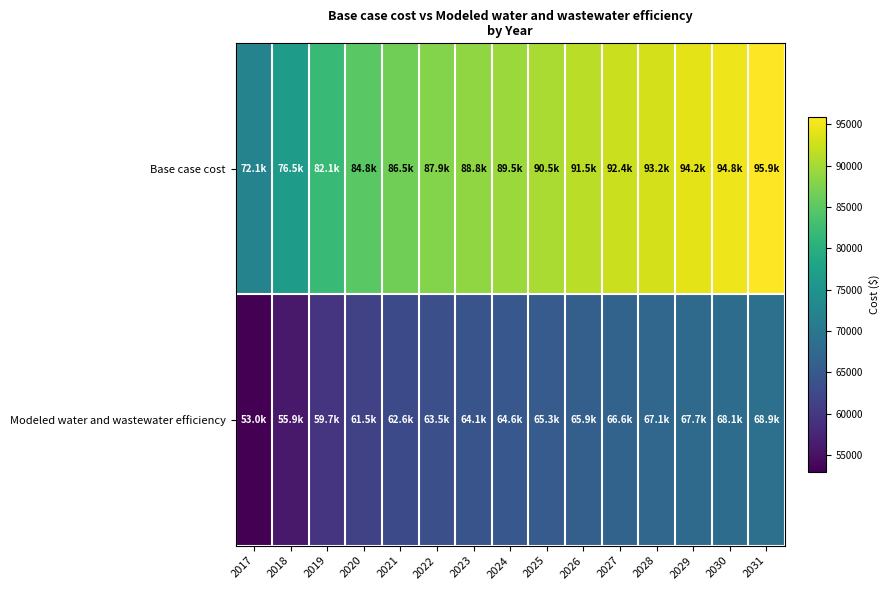

Reading left to right, transcribe all the data shown in this chart.

Base case cost: 2017=72148.7	2018=76456.4	2019=82117.7	2020=84824.0	2021=86545.2	2022=87897.1	2023=88756.6	2024=89492.8	2025=90474.5	2026=91455.9	2027=92436.9	2028=93171.9	2029=94152.2	2030=94763.4	2031=95866.7
Modeled water and wastewater efficiency: 2017=52980.0	2018=55865.1	2019=59656.4	2020=61469.8	2021=62623.9	2022=63530.7	2023=64107.9	2024=64602.6	2025=65262.2	2026=65921.7	2027=66581.1	2028=67075.7	2029=67735.0	2030=68147.2	2031=68888.7